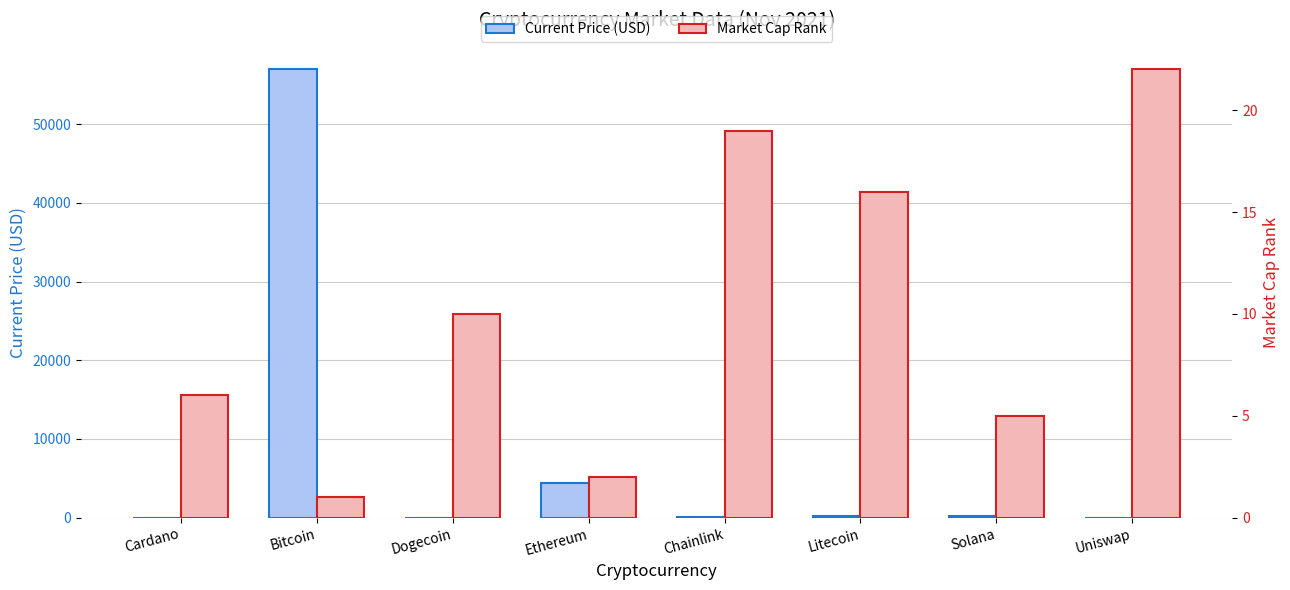

What is the difference between the maximum and minimum values in the Current Price (USD) series?

56981.8